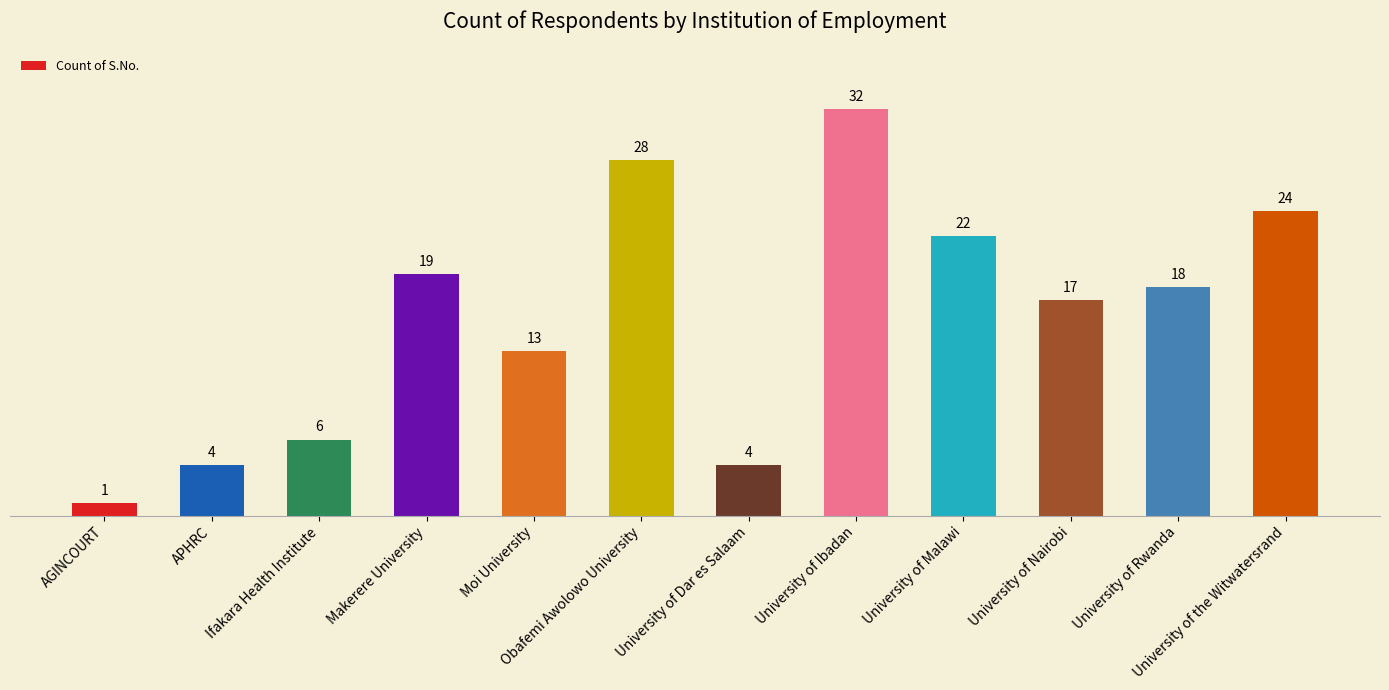

What is the approximate value at AGINCOURT?

1